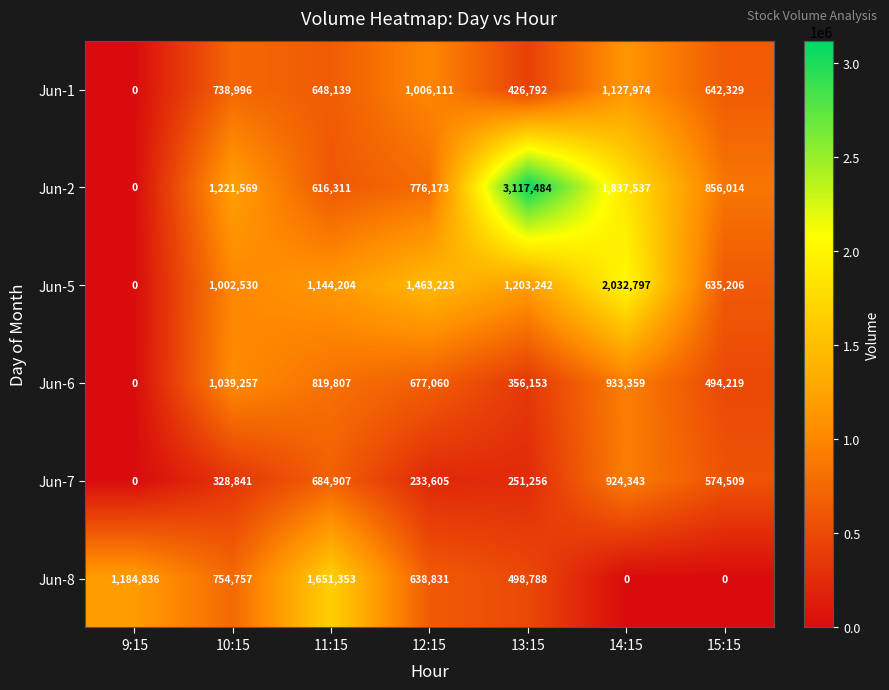

What is the average value of the Jun-8 series?

675509